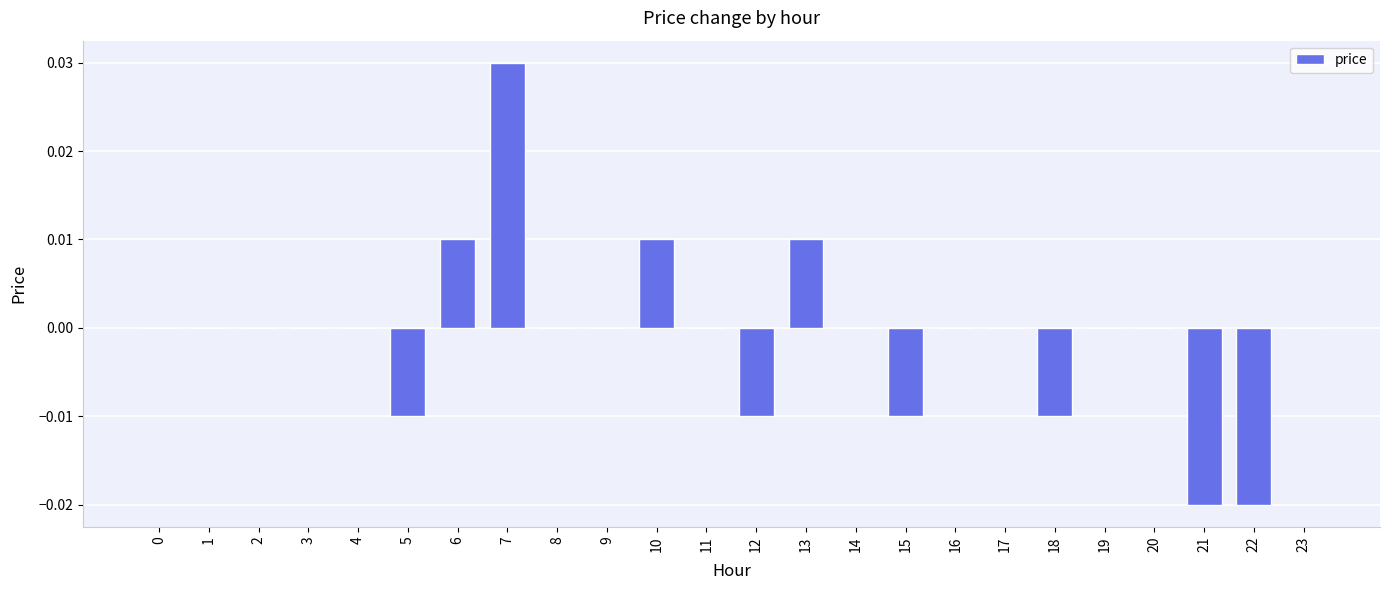

True or false: the data shows 0.0 at 16.

True